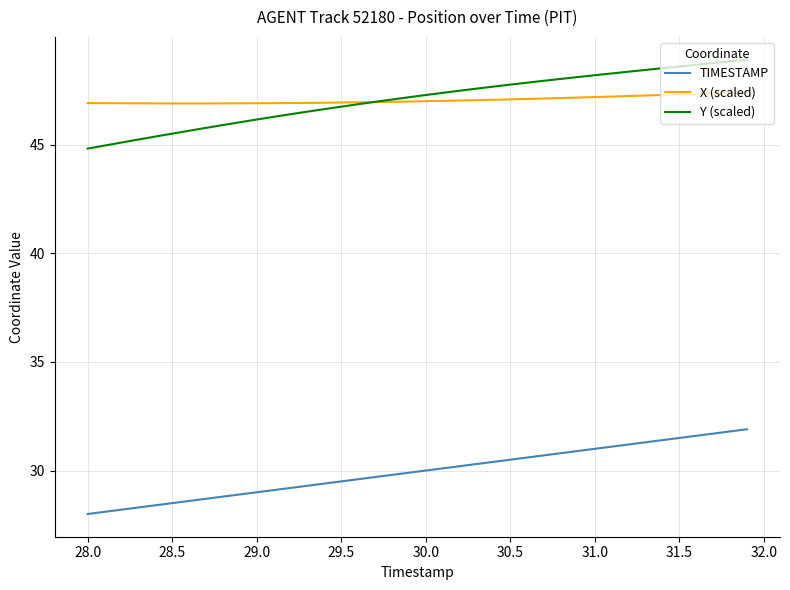

What is the minimum value for Y (scaled)?

44.8